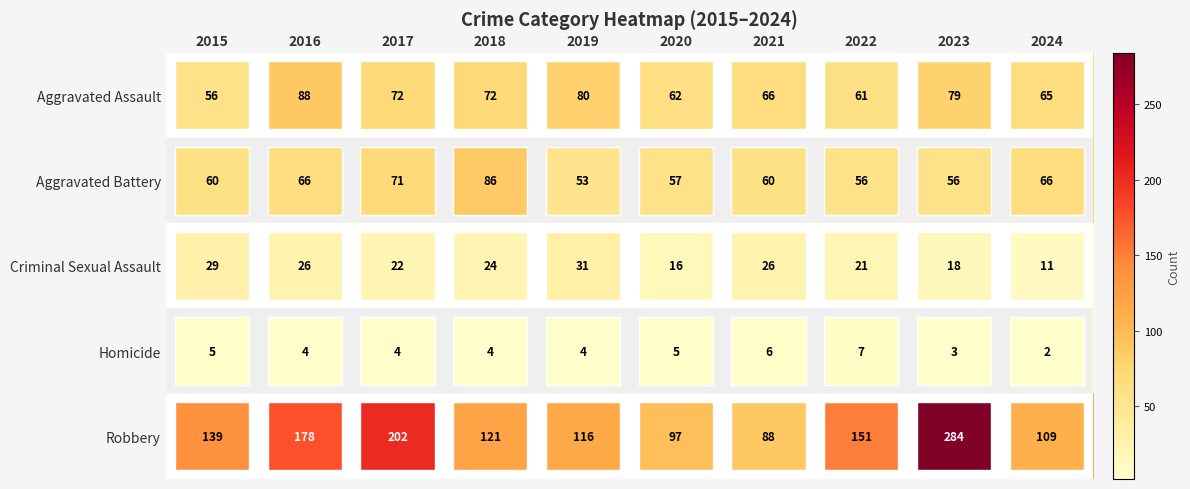

How many Homicide values are between 4 and 5?

6